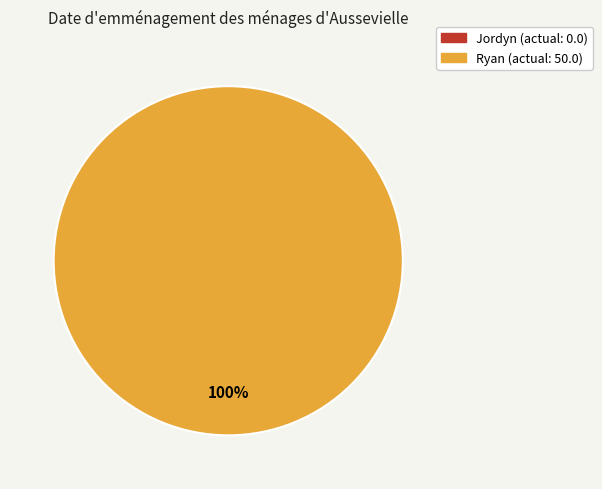

How many segments does this pie chart have?

2